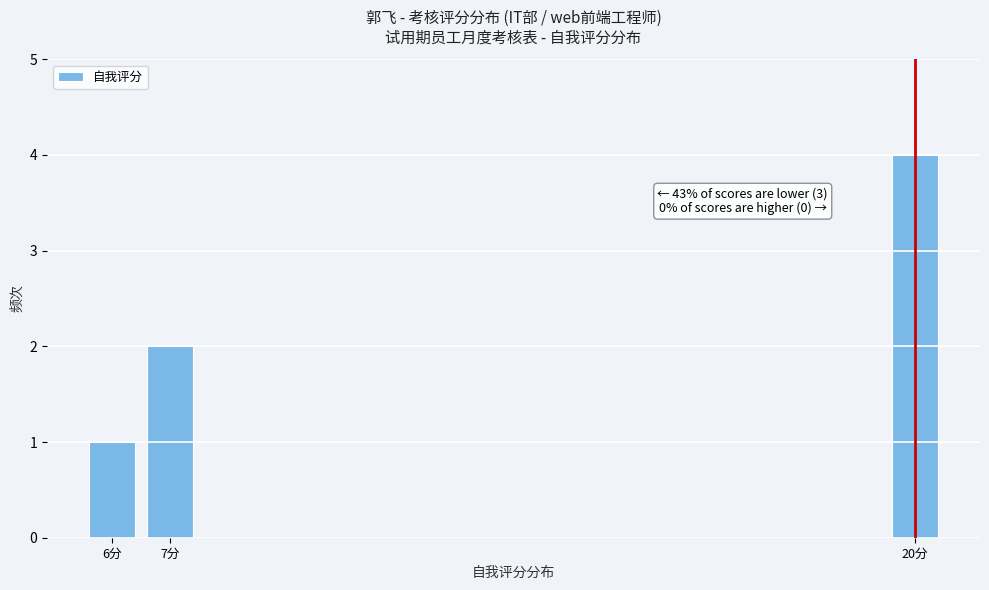

Reading left to right, list all the values displayed in this chart.

1	2	4